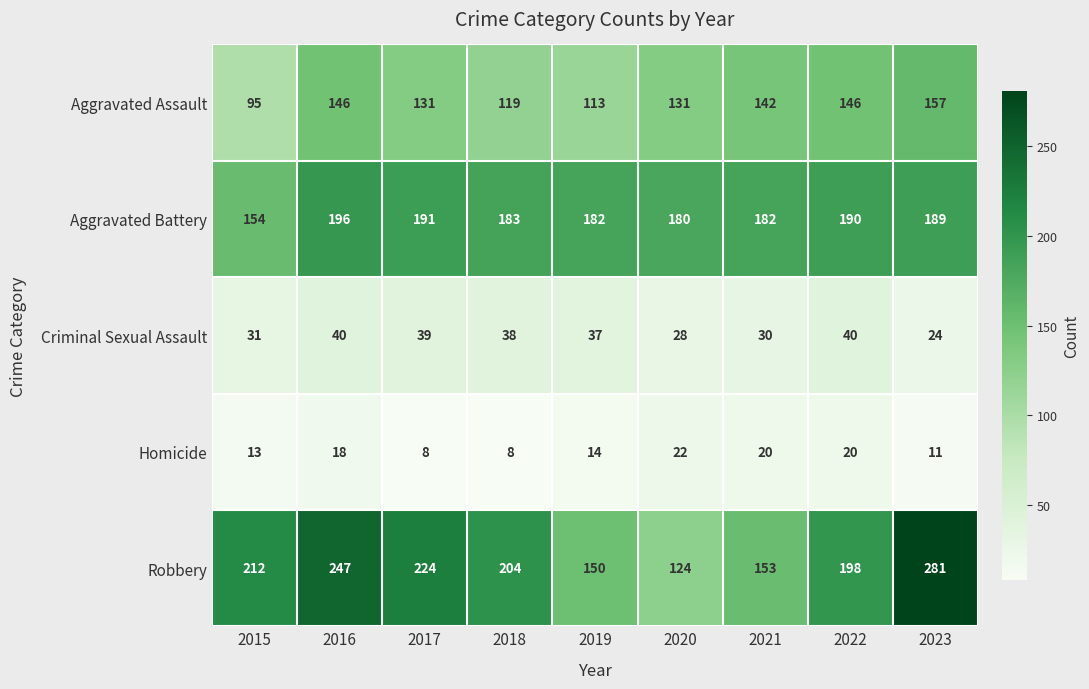

At which label is Homicide closest to 15?

2019